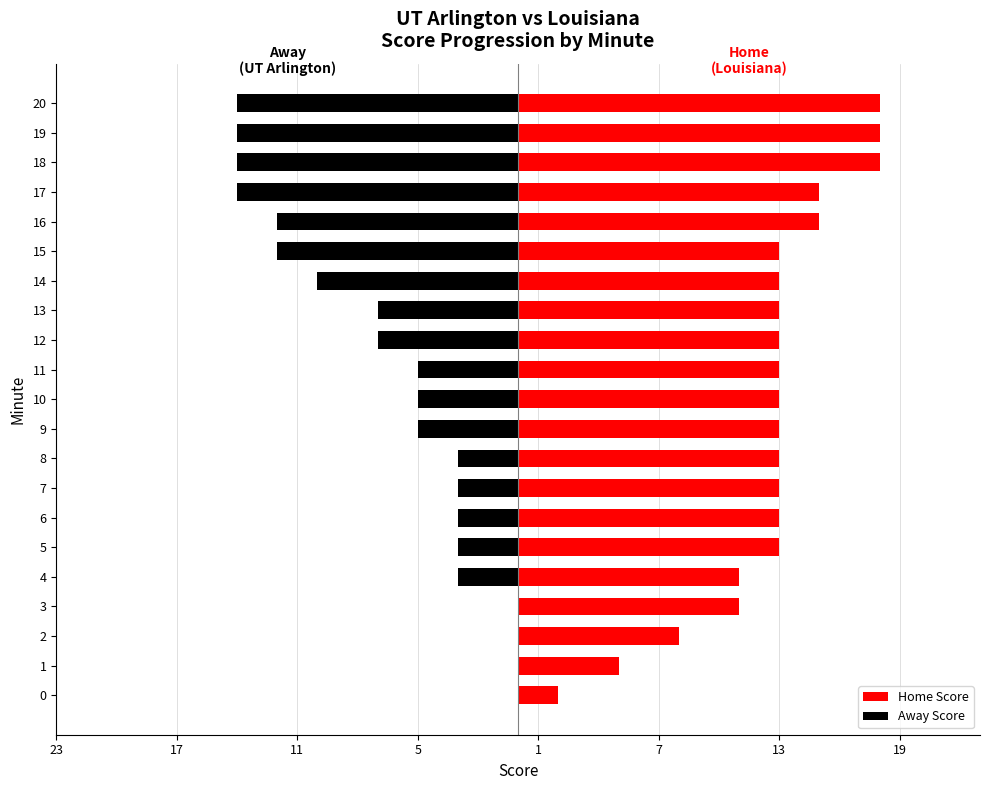

How many bars are there in total?

42